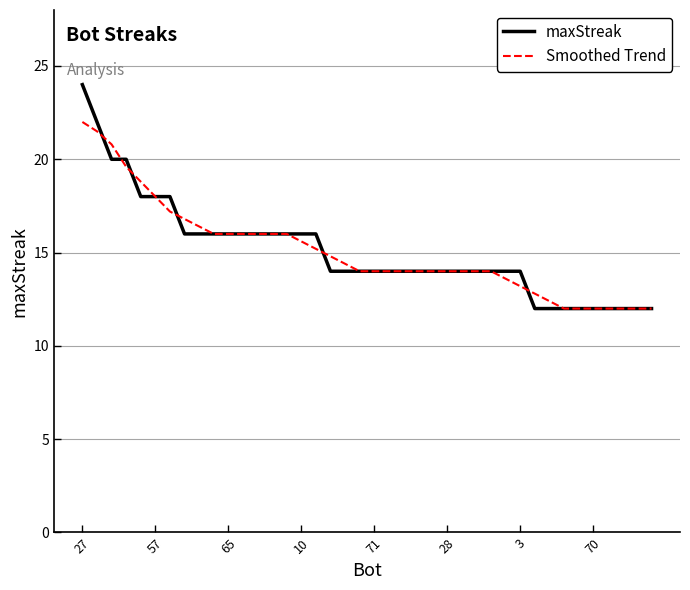

Which series has the widest spread of values?

maxStreak